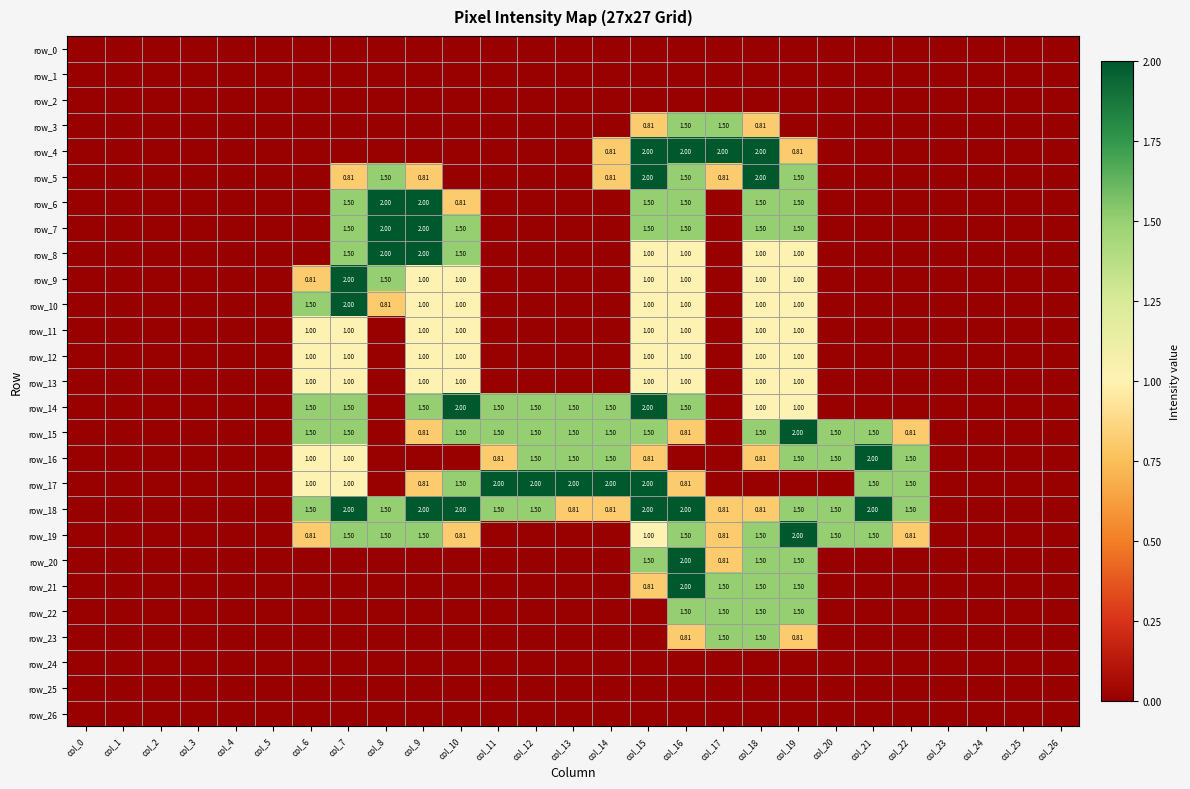

The row_9 series shows 1.3 at col_20. True or false?

False